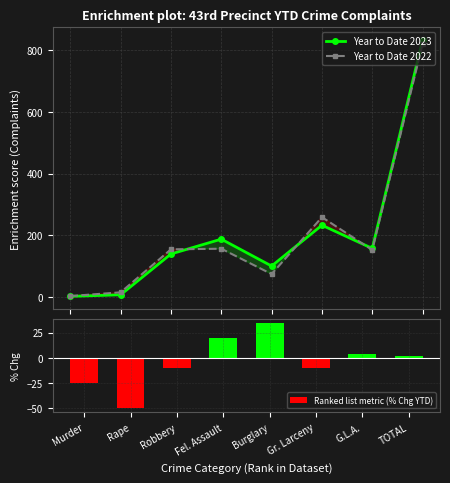

True or false: Year to Date 2023 has more than 0 interior local peaks.

True